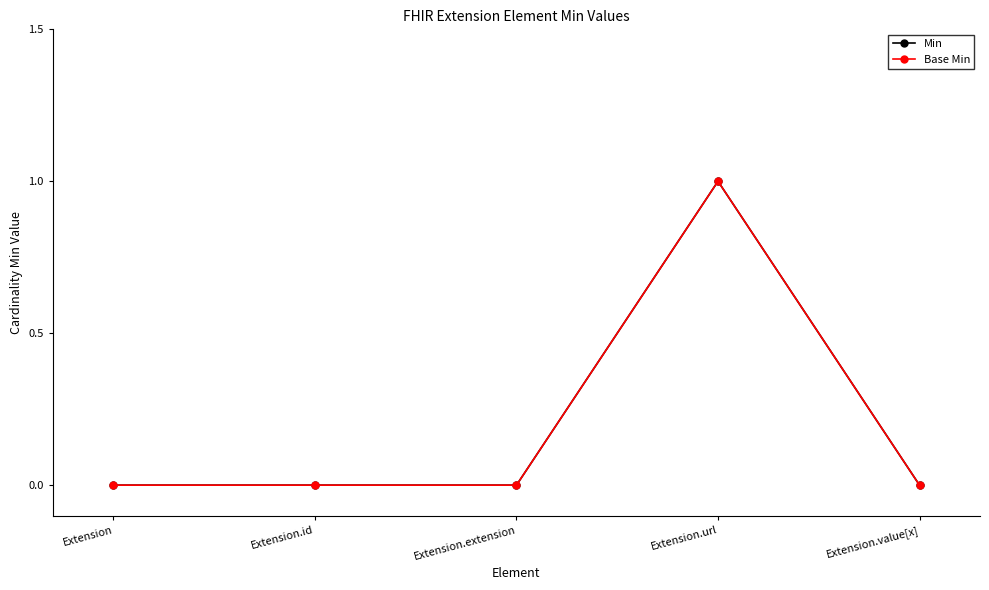

The Min series shows 1 at Extension.url. True or false?

False